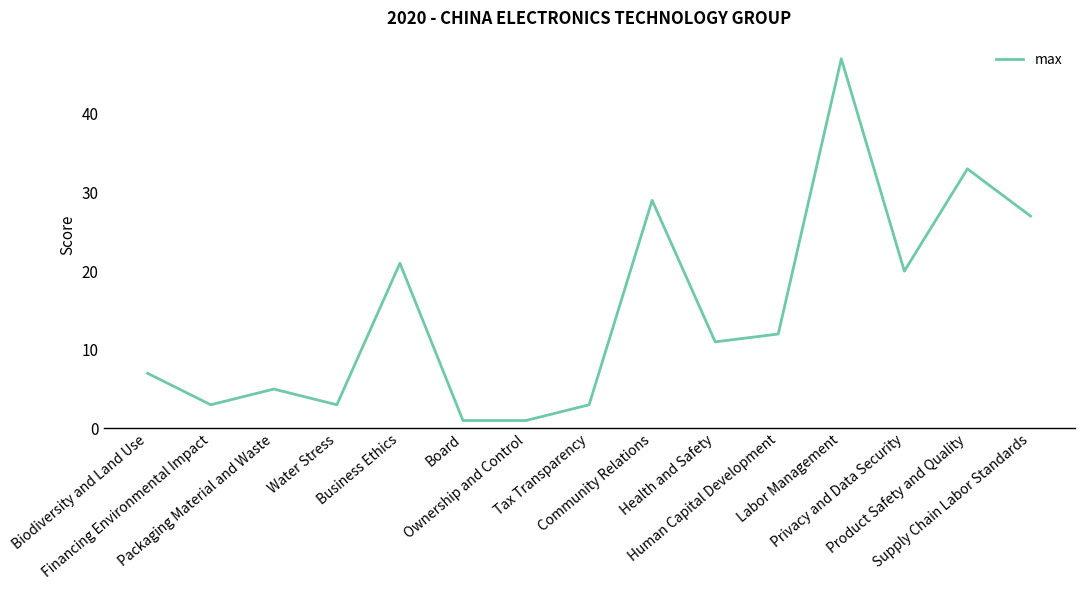

What is the difference between the maximum and minimum values?

46